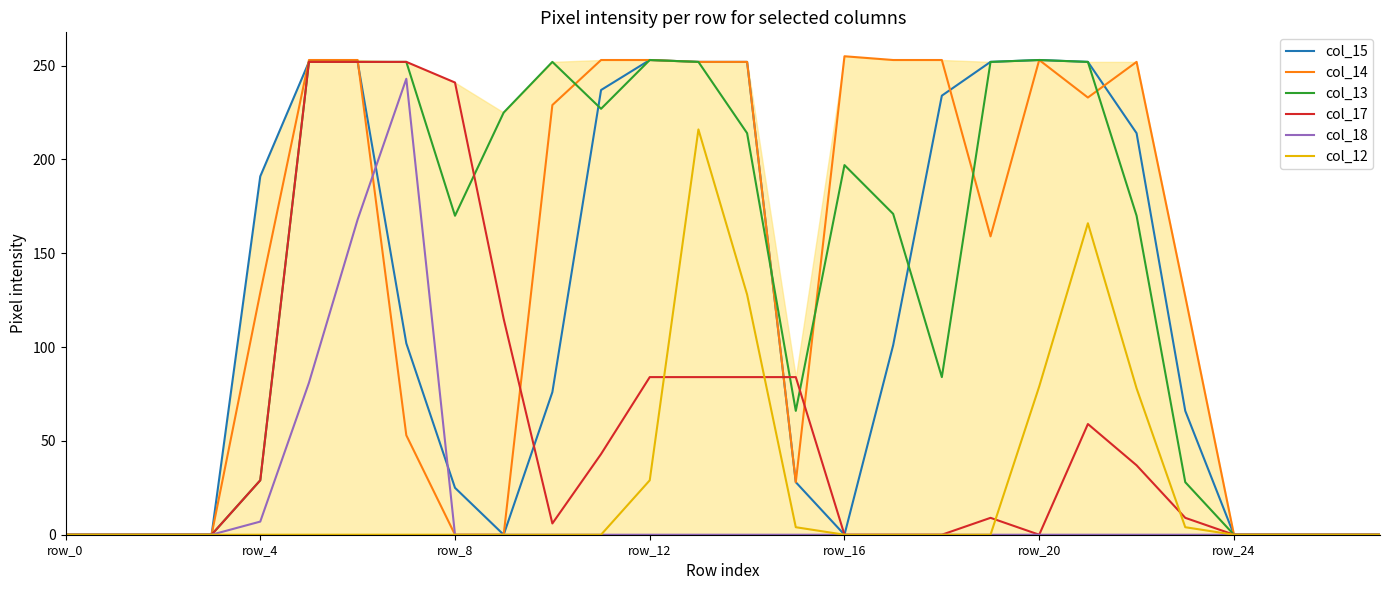

What is the greatest value displayed?

255